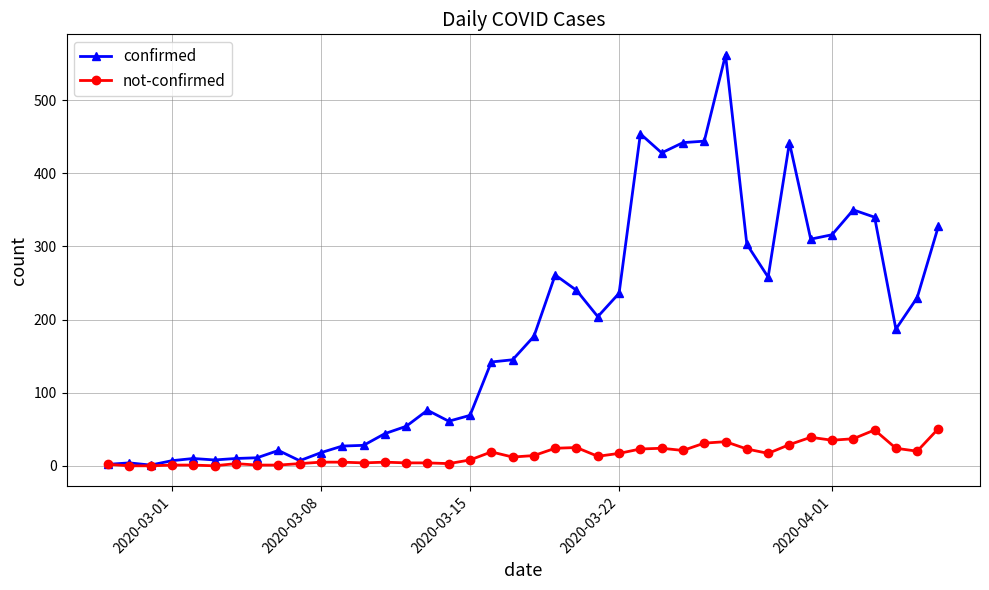

True or false: confirmed has more than 0 points higher than both neighbors.

True